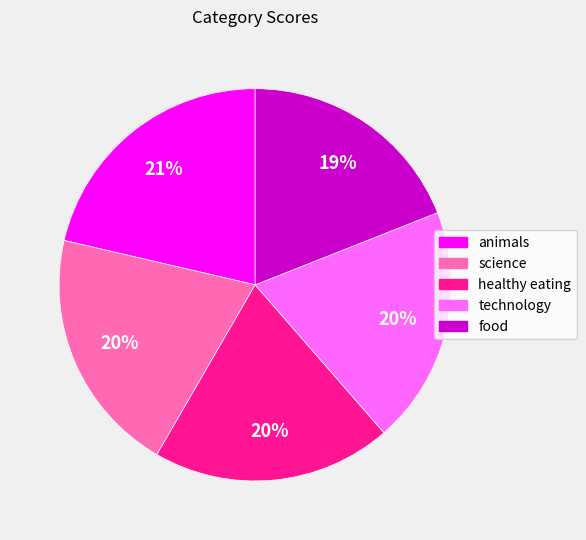

To the nearest percent, what is the combined percentage of healthy eating and animals?

41%